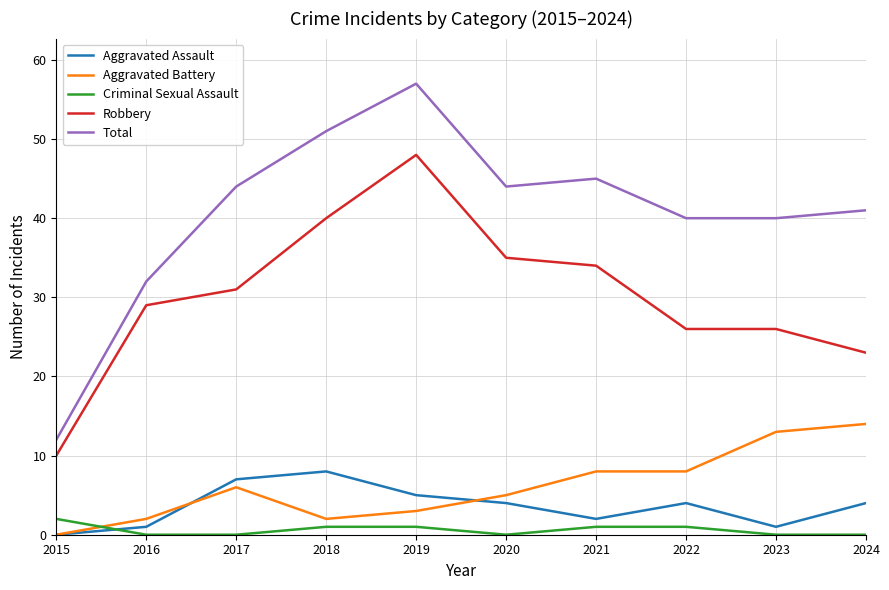

At which category is the sum across all series the highest?

2019